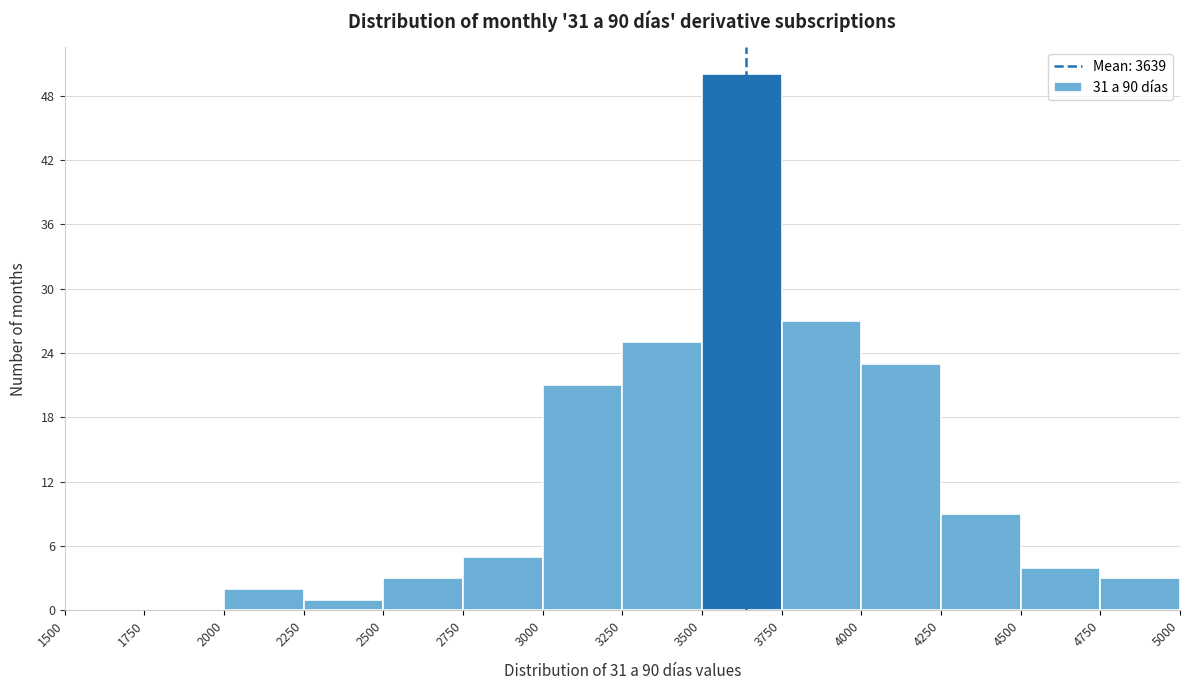

Reading left to right, transcribe this chart: for each bar, give the range it covers on the x-axis and its height. The values are not printed on the chart, so give them approximately, as read against the axis.

1500 to 1750: 0
1750 to 2000: 0
2000 to 2250: 2
2250 to 2500: 1
2500 to 2750: 3
2750 to 3000: 5
3000 to 3250: 21
3250 to 3500: 25
3500 to 3750: 50
3750 to 4000: 27
4000 to 4250: 23
4250 to 4500: 9
4500 to 4750: 4
4750 to 5000: 3